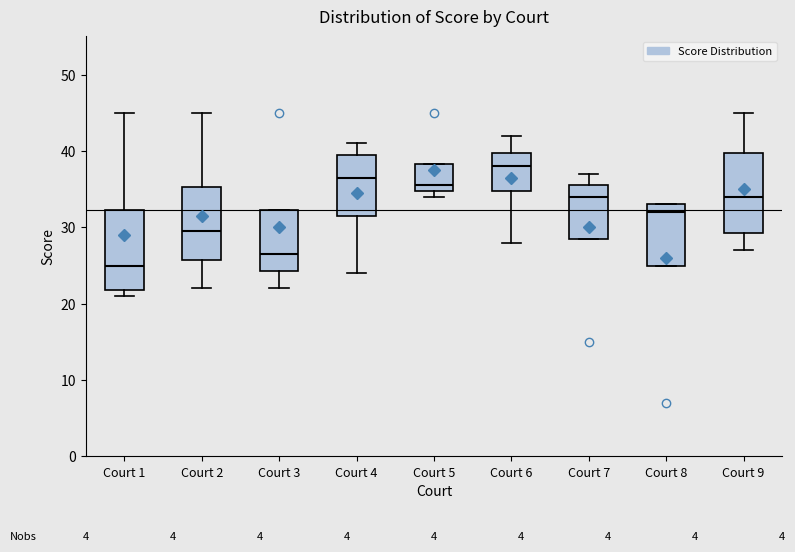

Reading left to right, read every box against the y-axis: the position of its median line, the range the box covers, and the ends of its whiskers. The values are not printed on the chart, so give them approximately, as read against the axis.

Court 1: median 25, box 22 to 32, whiskers 21 to 45
Court 2: median 30, box 26 to 35, whiskers 22 to 45
Court 3: median 27, box 24 to 32, whiskers 22 to 32
Court 4: median 37, box 32 to 40, whiskers 24 to 41
Court 5: median 36, box 35 to 38, whiskers 34 to 38
Court 6: median 38, box 35 to 40, whiskers 28 to 42
Court 7: median 34, box 29 to 36, whiskers 29 to 37
Court 8: median 32, box 25 to 33, whiskers 25 to 33
Court 9: median 34, box 29 to 40, whiskers 27 to 45